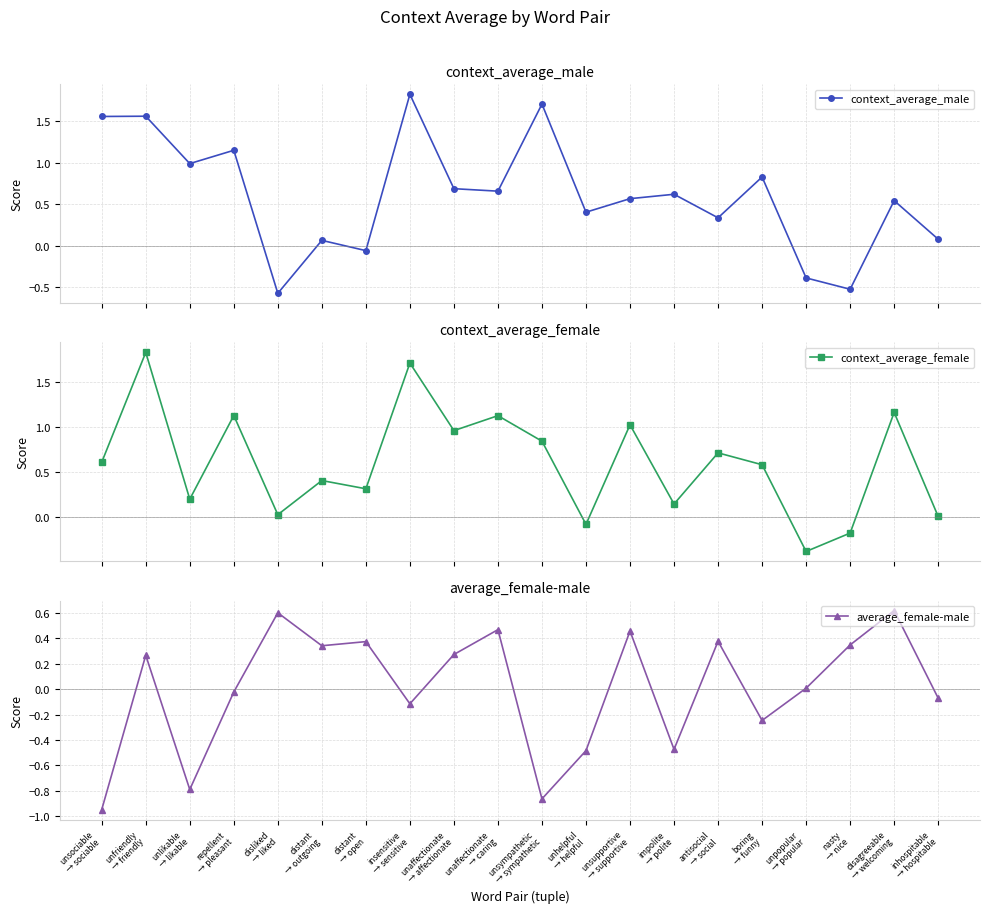

Rank the categories by context_average_female value from highest to lowest.

unfriendly
→ friendly, insensitive
→ sensitive, disagreeable
→ welcoming, repellent
→ pleasant, unaffectionate
→ caring, unsupportive
→ supportive, unaffectionate
→ affectionate, unsympathetic
→ sympathetic, antisocial
→ social, unsociable
→ sociable, boring
→ funny, distant
→ outgoing, distant
→ open, unlikable
→ likable, impolite
→ polite, disliked
→ liked, inhospitable
→ hospitable, unhelpful
→ helpful, nasty
→ nice, unpopular
→ popular